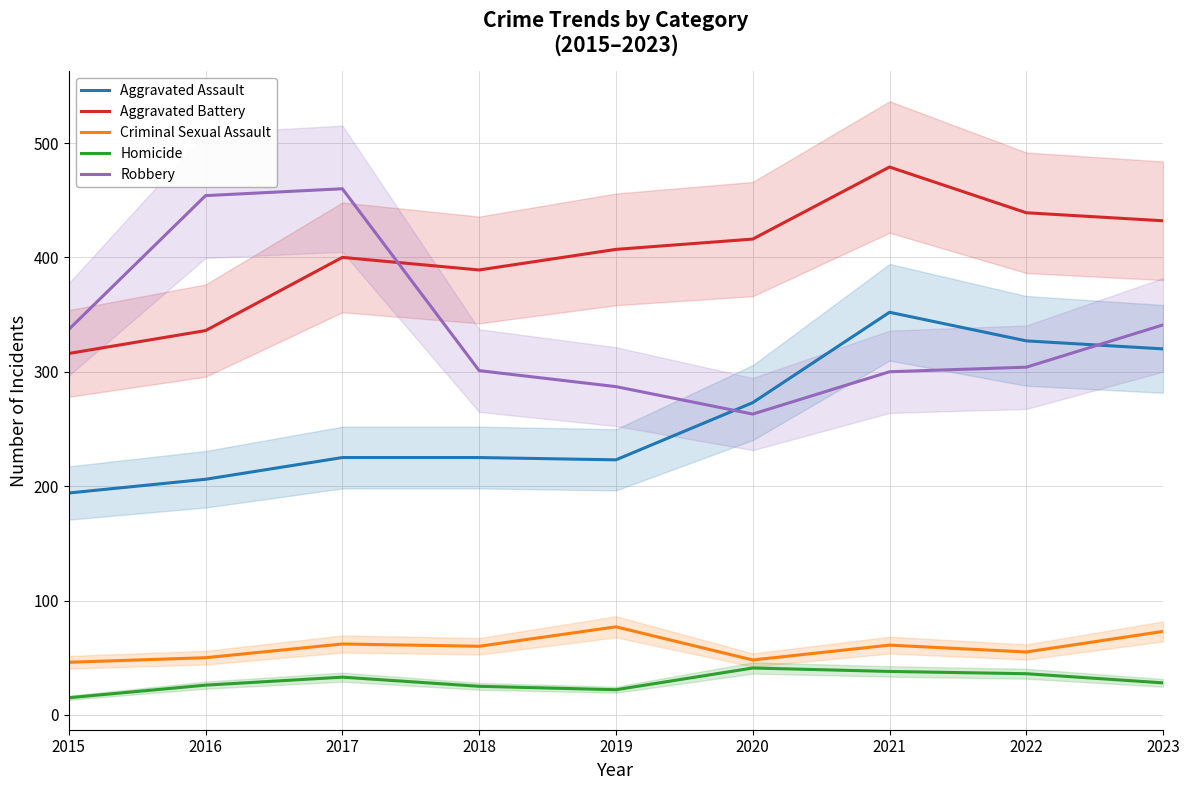

How many series are shown in this chart?

5